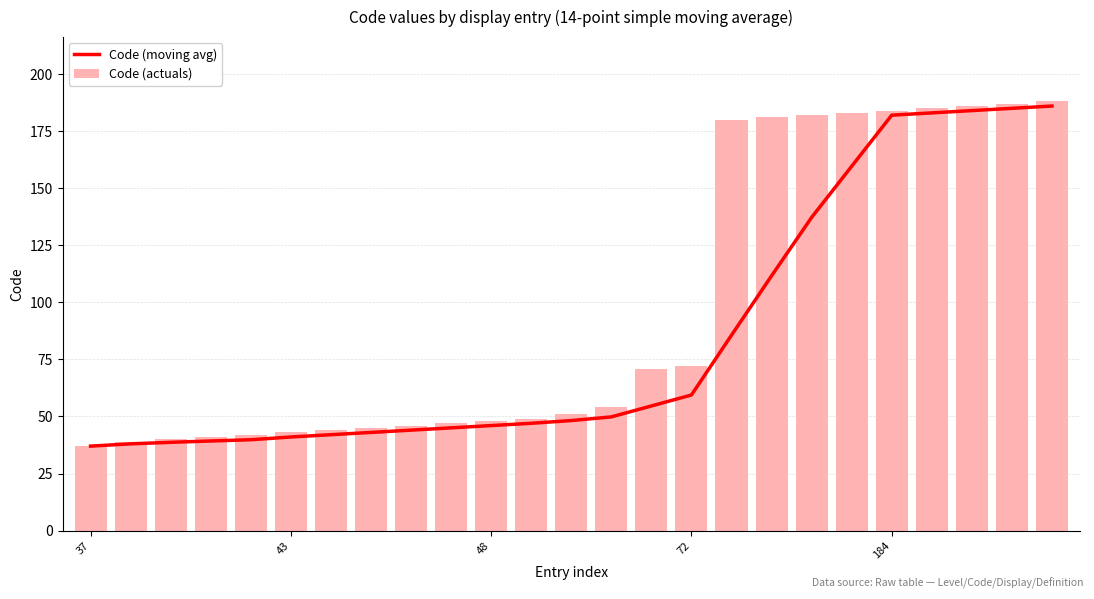

What is the difference between the highest and lowest values at 21?

2.0